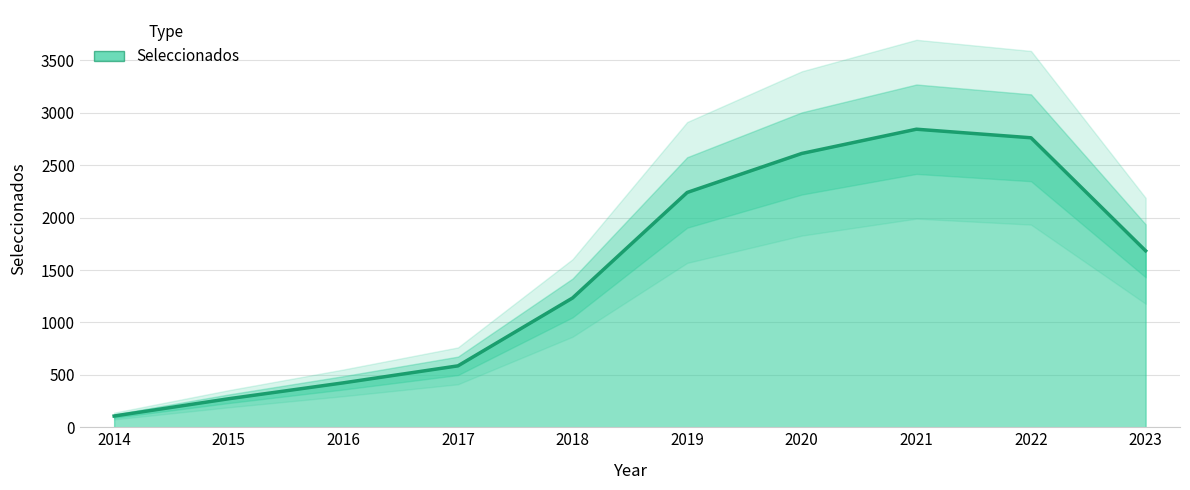

What is the ratio of the value at 2015 to the value at 2017?

0.5